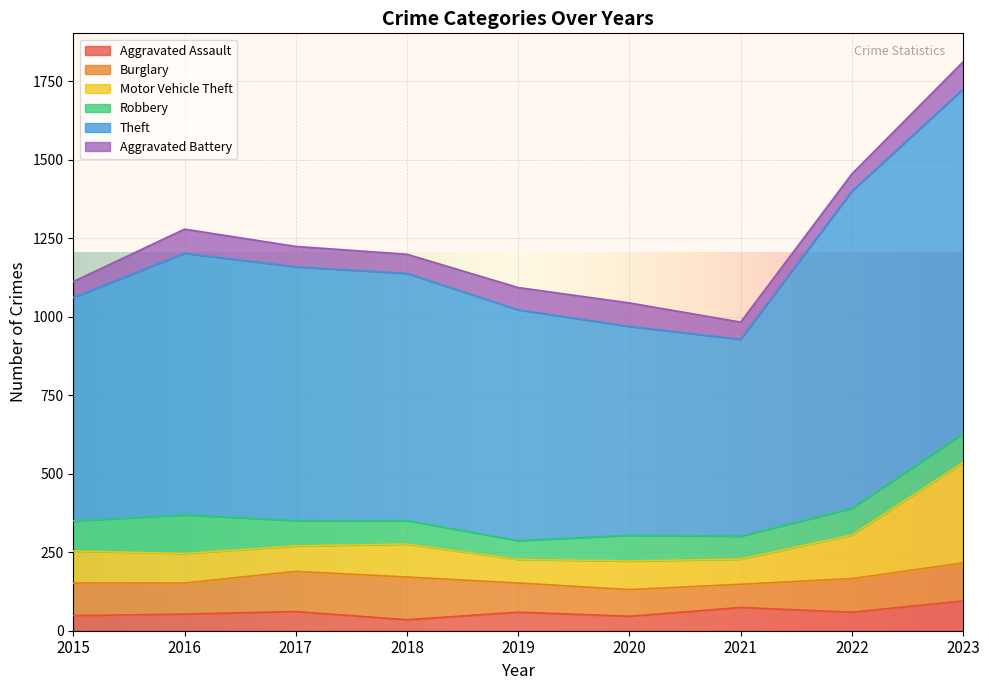

At which category does Aggravated Assault reach its first local valley?

2018